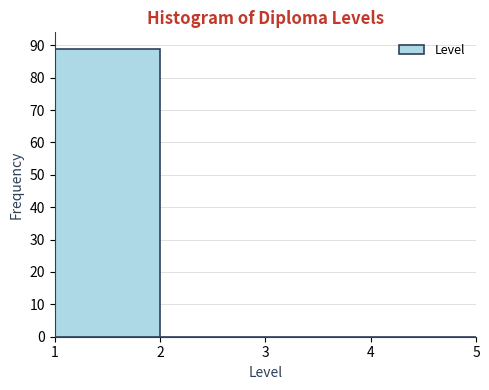

Reading left to right, transcribe this chart: for each bar, give the range it covers on the x-axis and its height. The values are not printed on the chart, so give them approximately, as read against the axis.

1 to 2: 89
2 to 3: 0
3 to 4: 0
4 to 5: 0